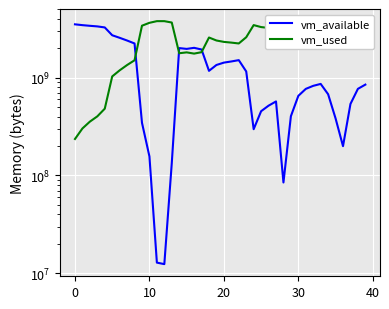

What is the difference between the highest and lowest values at 8?

729083904